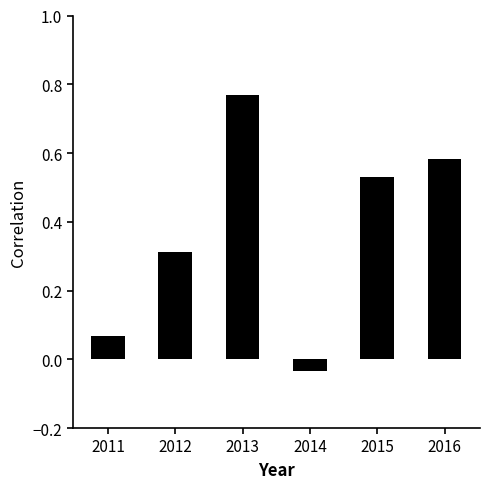

What is the sum of the values at 2012 and 2016?

0.9